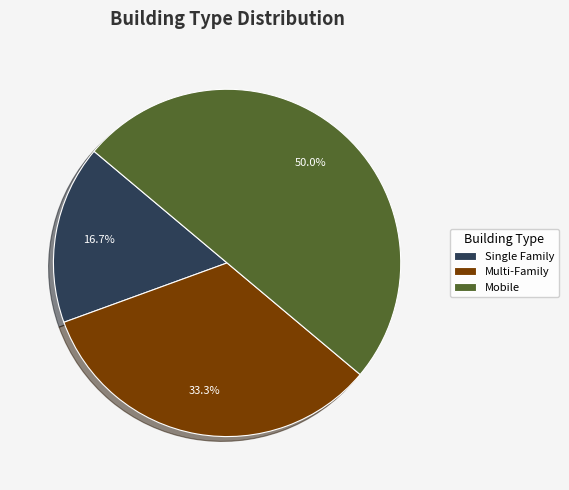

Which category has the biggest portion of the pie?

Mobile